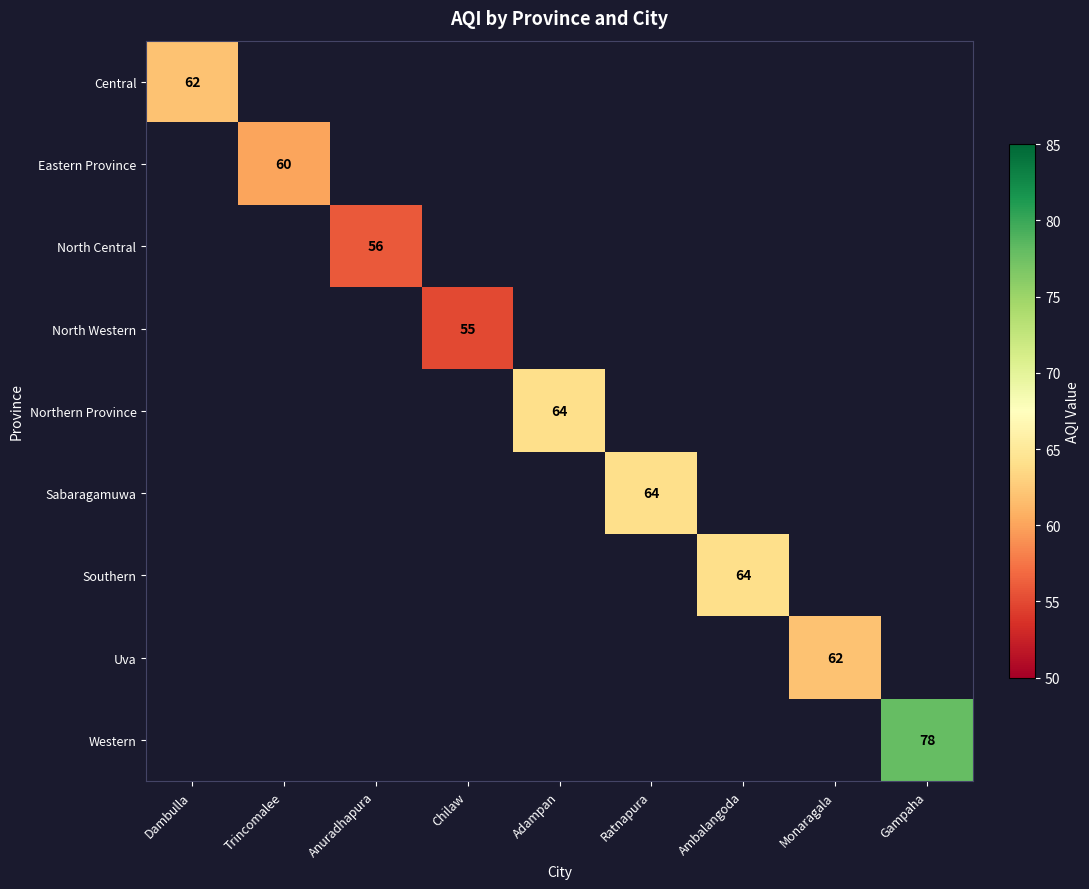

Which series has the largest total across all categories?

Western